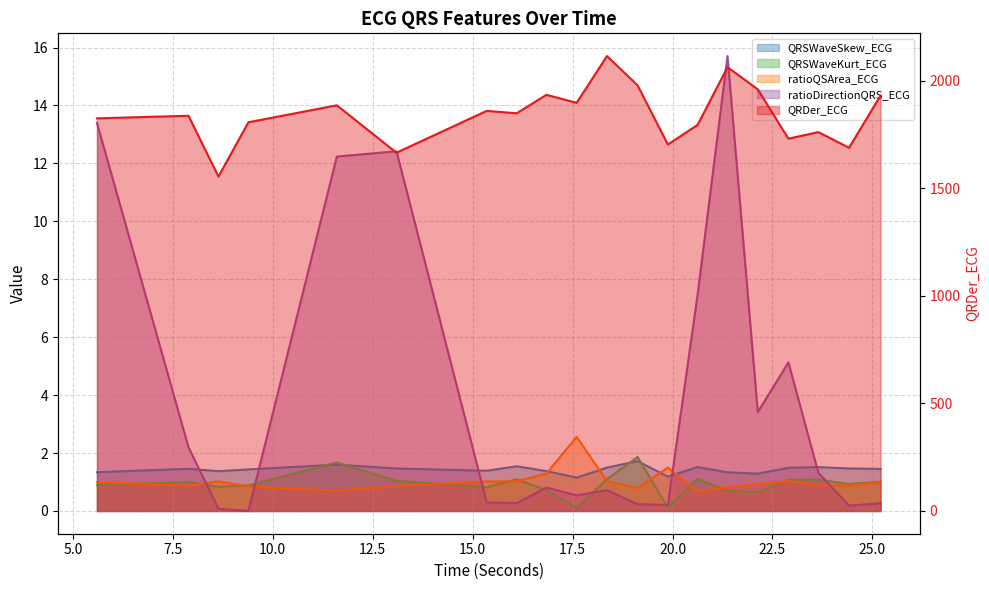

At which label does QRSWaveSkew_ECG reach its peak?

19.125